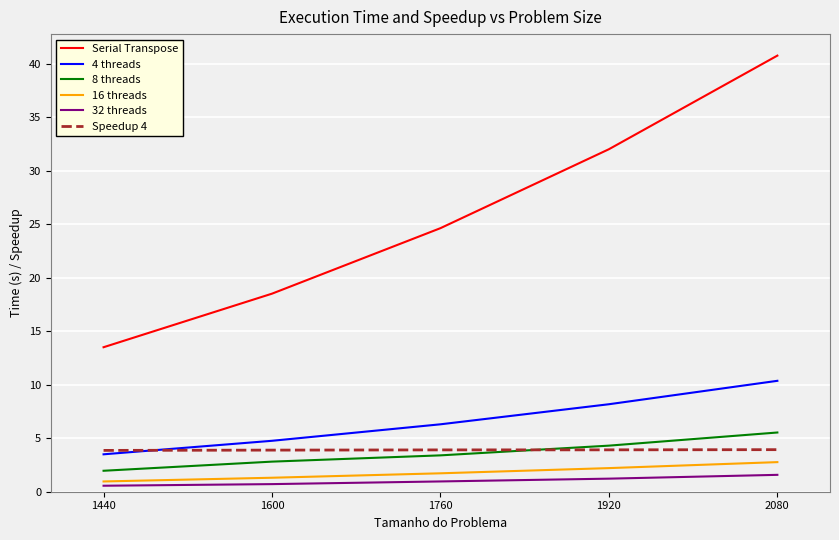

True or false: 4 threads has a value of 10.4 at 2080.

True